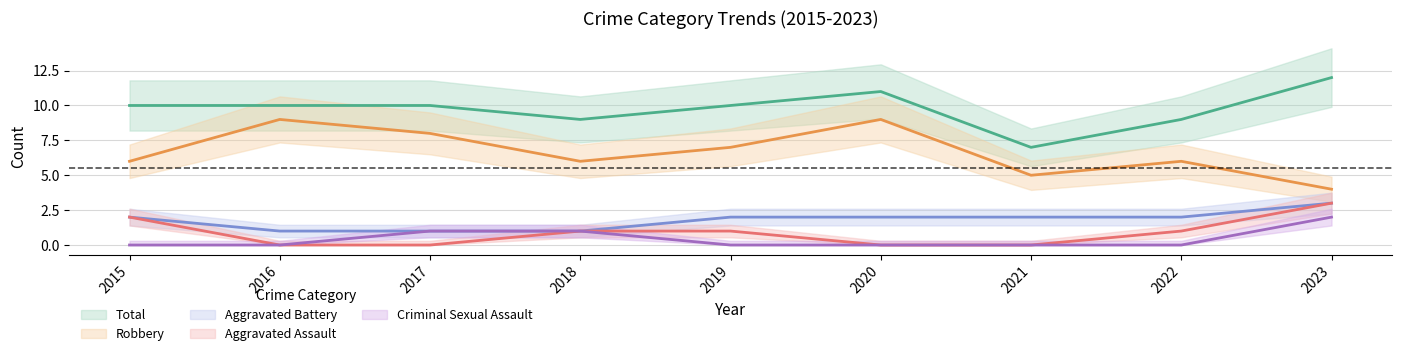

List the series in order of their peak value, highest first.

Total, Robbery, Aggravated Assault, Aggravated Battery, Criminal Sexual Assault